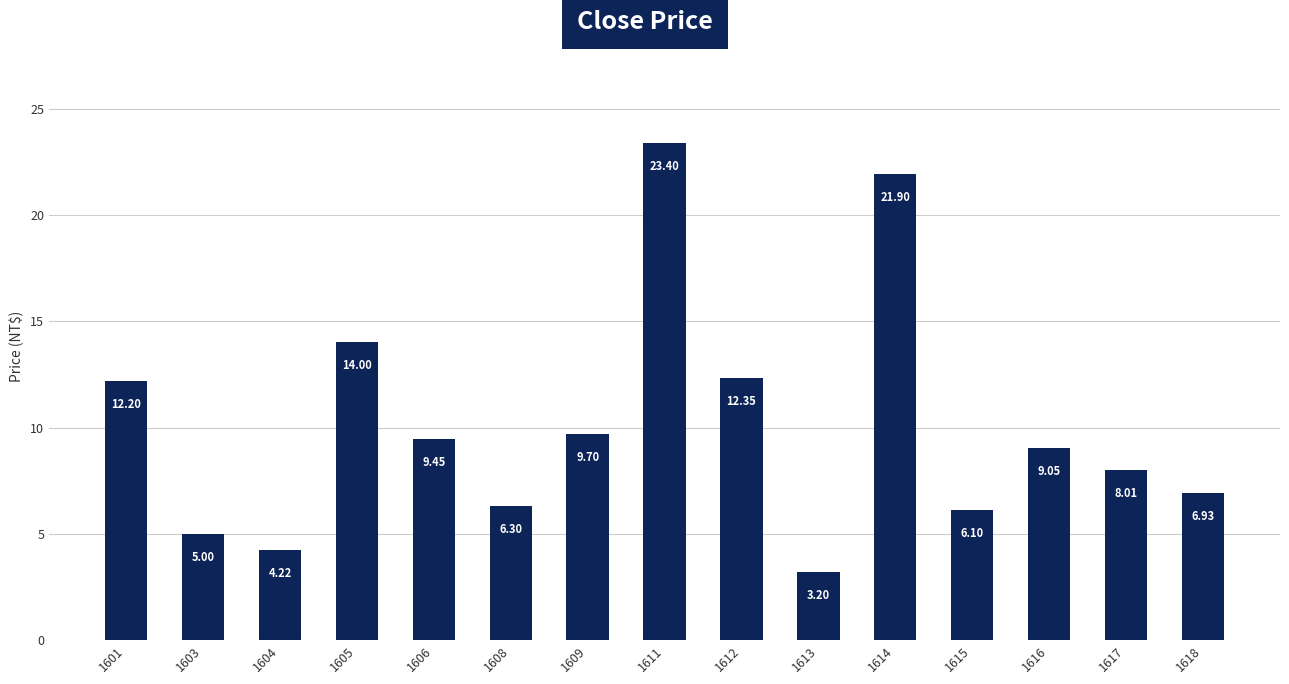

What is the sum of all values?

151.8